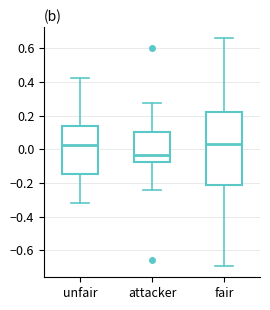

Which box has the lowest median line?

attacker